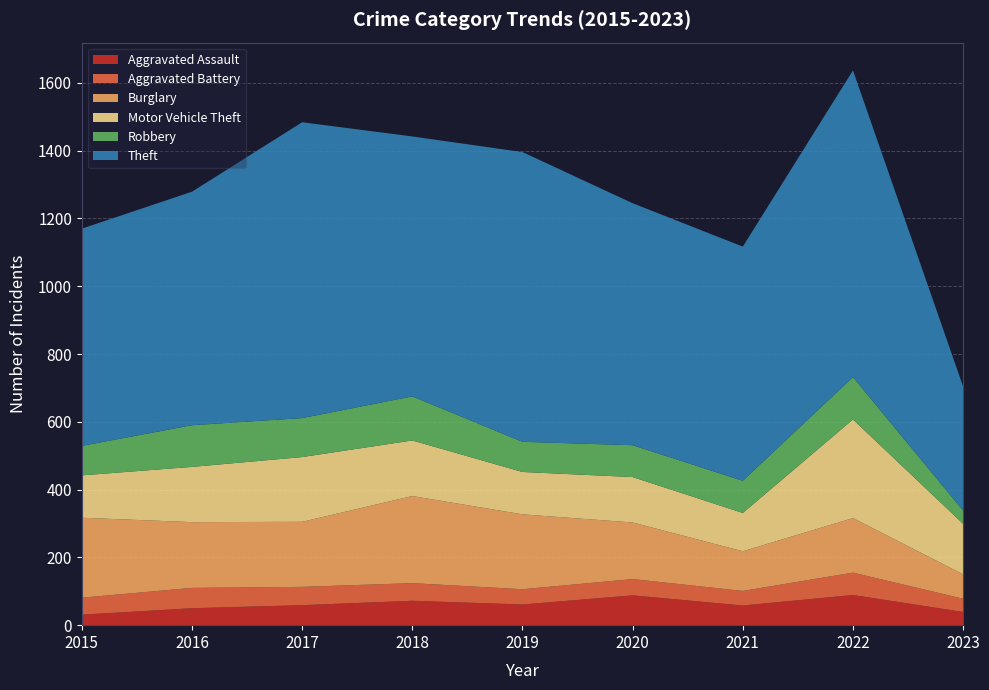

Reading left to right, what are all the values shown in this chart?

Aggravated Assault: 31	50	59	72	61	88	58	89	39
Aggravated Battery: 50	60	54	52	45	48	43	66	39
Burglary: 236	194	192	257	221	167	117	161	72
Motor Vehicle Theft: 125	163	191	164	125	134	113	291	149
Robbery: 87	123	115	130	89	94	95	125	39
Theft: 641	689	873	767	855	714	691	905	366